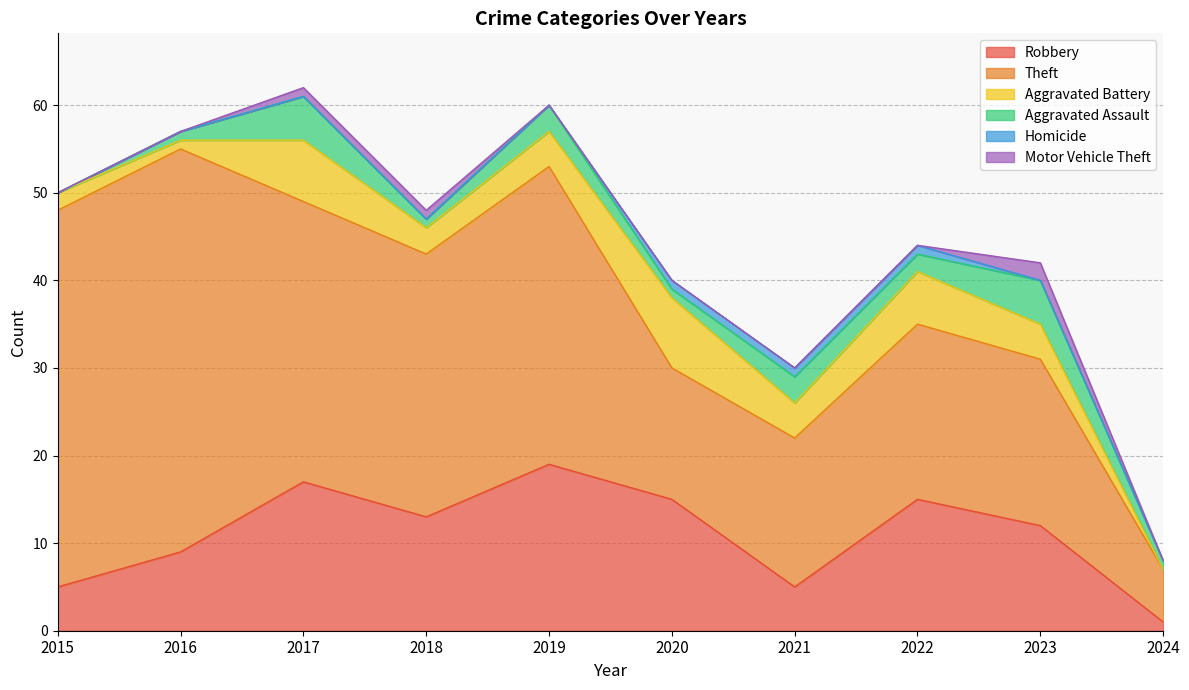

The Motor Vehicle Theft series shows 1 at 2018. True or false?

False